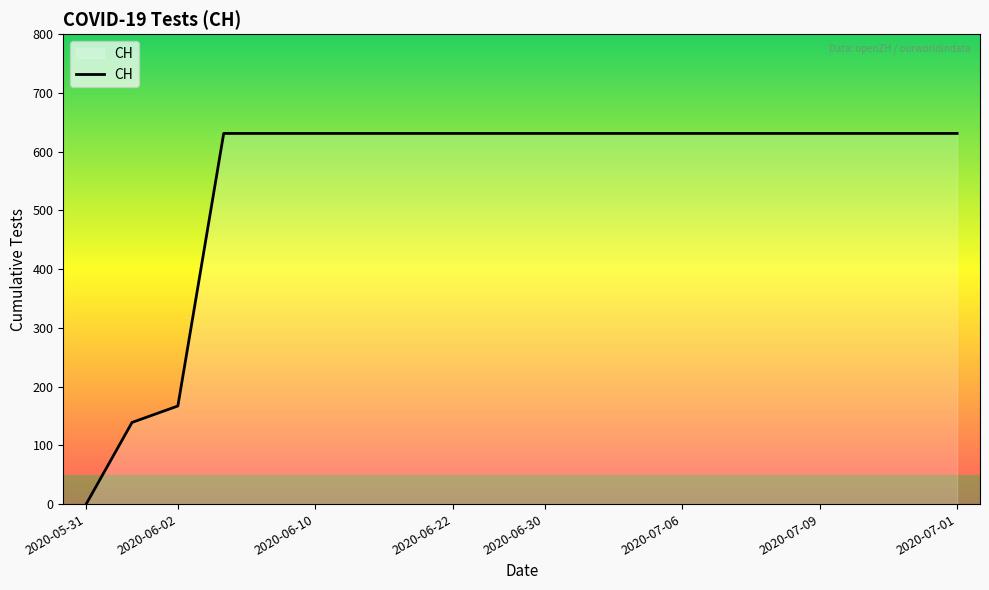

How many lines are shown in the chart?

1